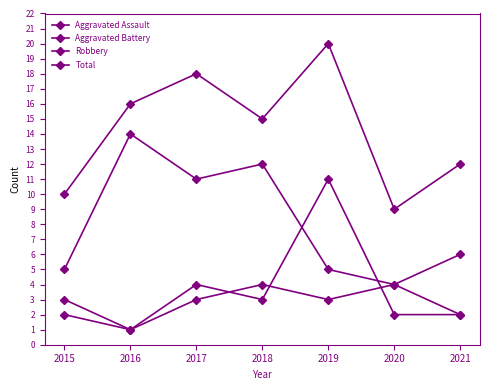

Where is the first local maximum for Total?

2017